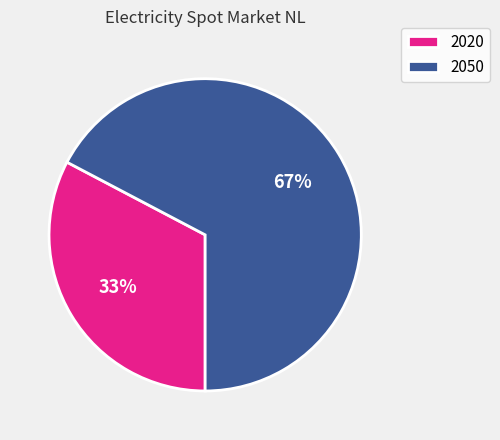

To the nearest percent, what percentage of the pie is 2020?

33%